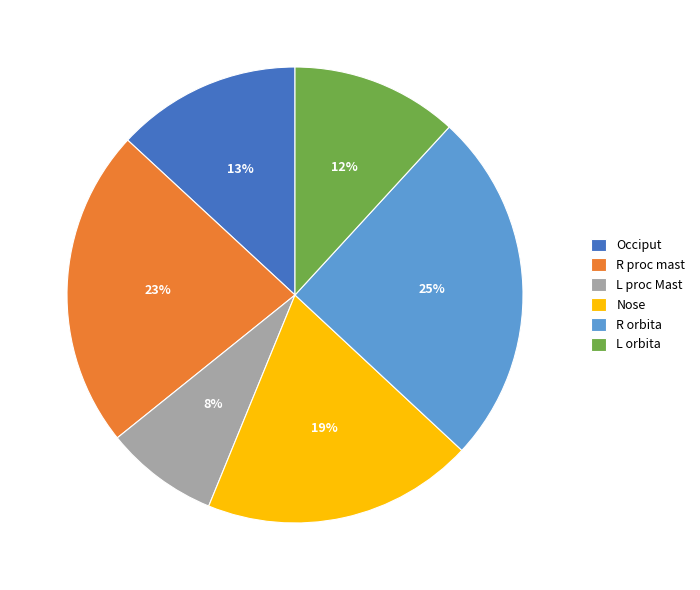

The Nose slice represents 12% of the pie. True or false?

False